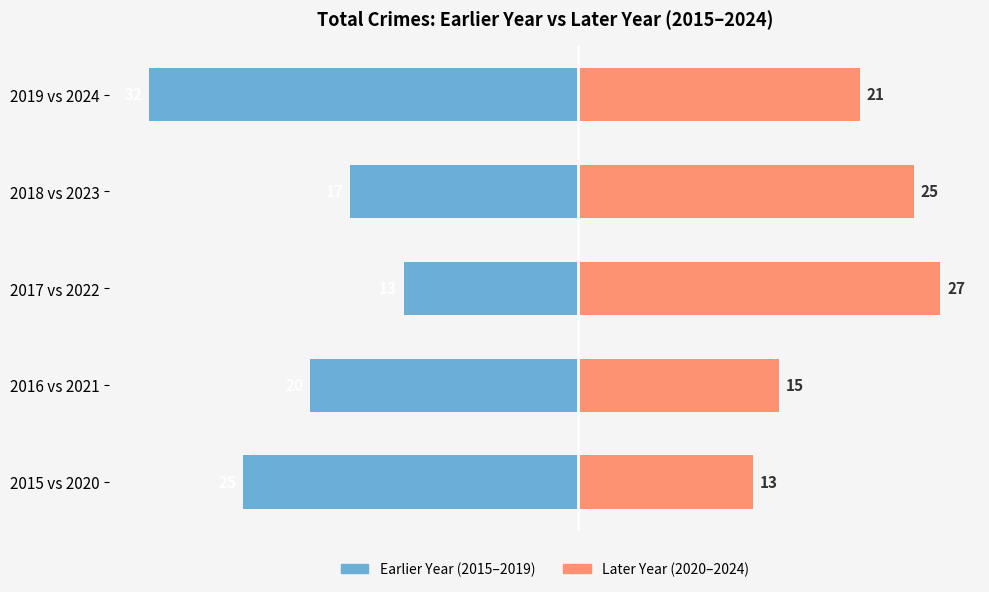

Reading left to right, what are all the values shown in this chart?

Earlier Year: -25	-20	-13	-17	-32
Later Year: 13	15	27	25	21